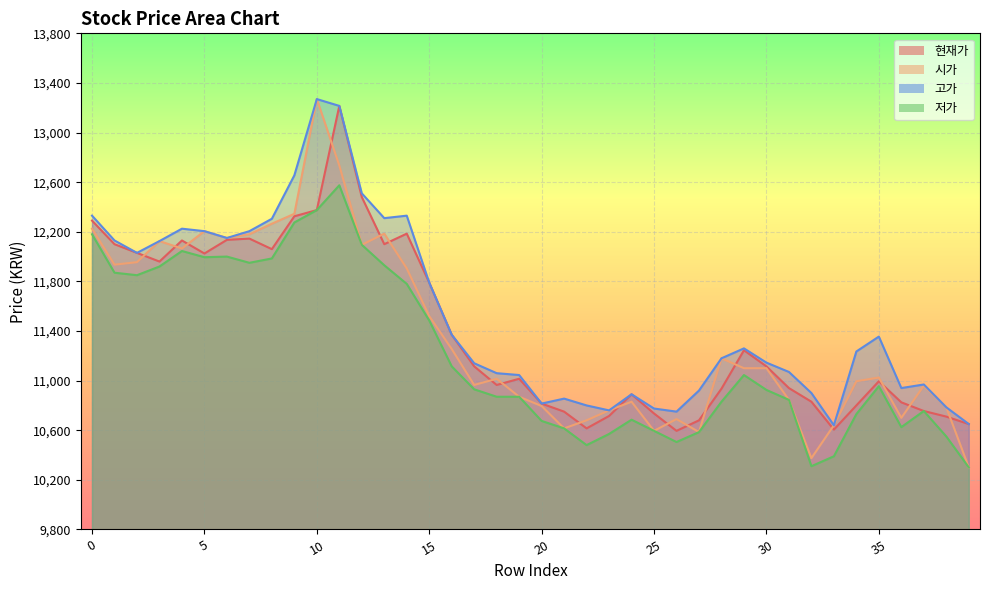

The 현재가 series shows 6661 at 6. True or false?

False